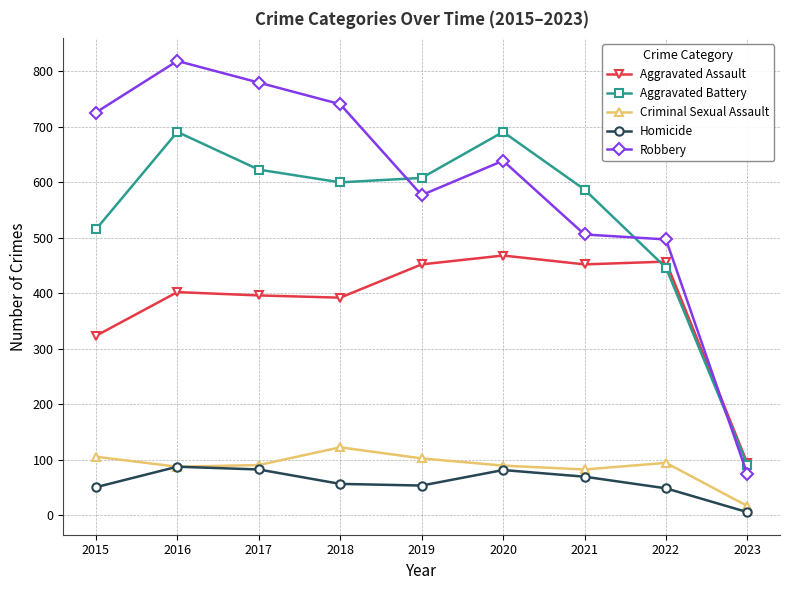

What is the difference between the Robbery values at 2018 and 2021?

235